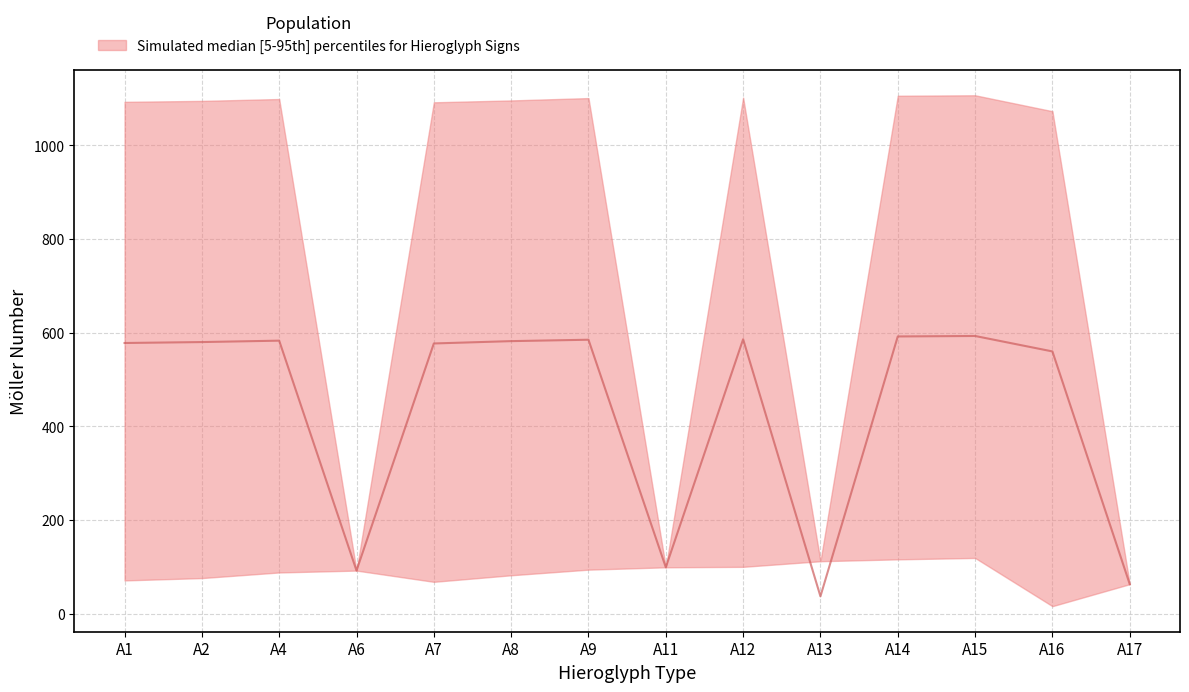

At which category is the sum across all series the highest?

A15